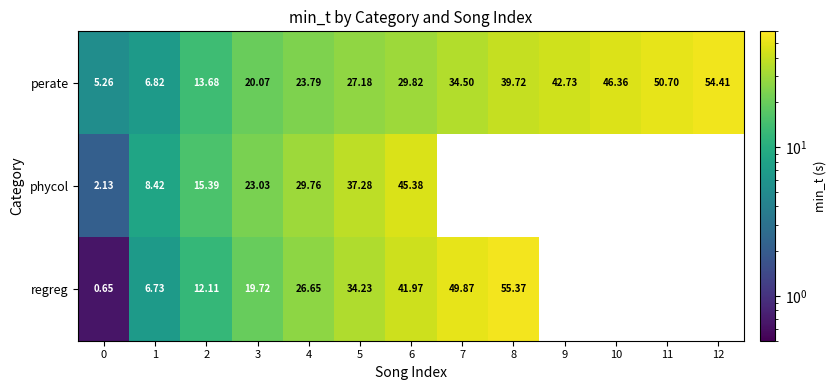

What is the difference between the perate values at 0 and 2?

8.4